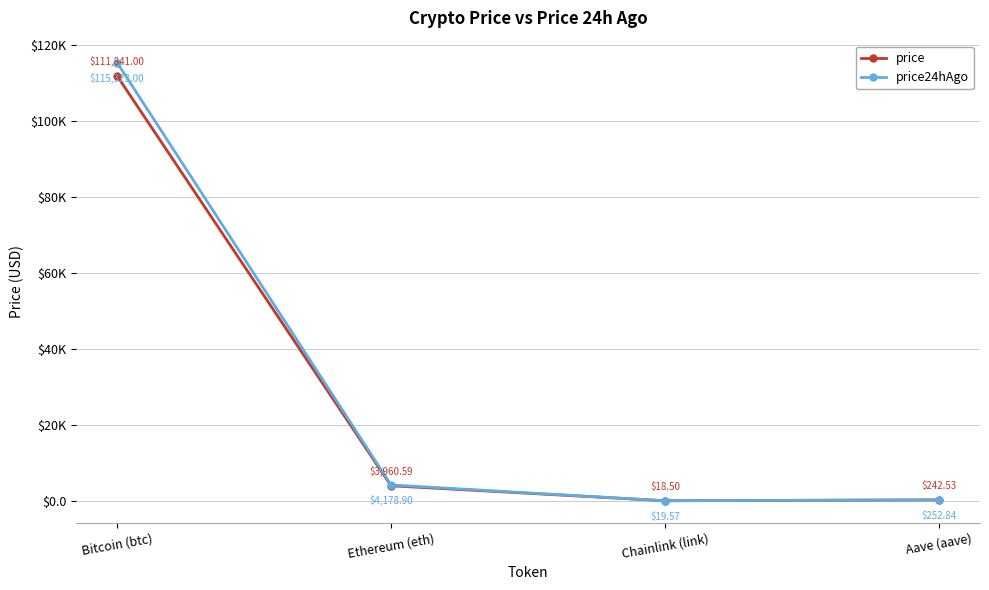

What is the label of the 4th point from the left?

Aave (aave)